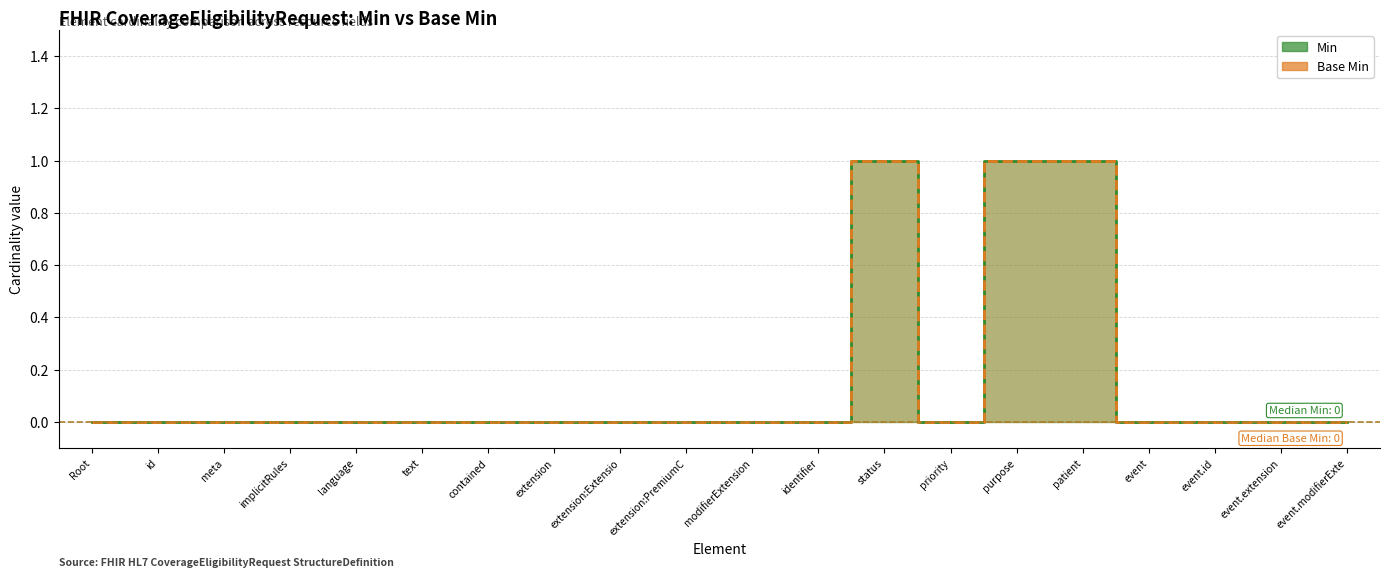

Count the Min values in the range 0 to 1.

20